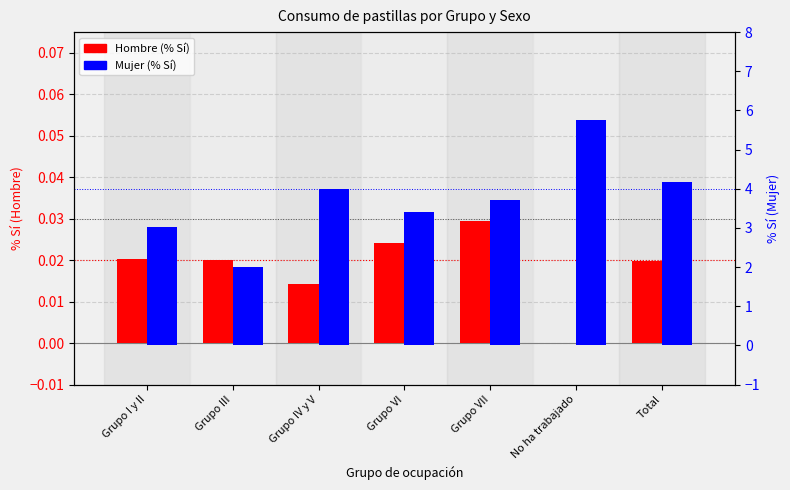

Which category has the lowest value across all series?

No ha trabajado